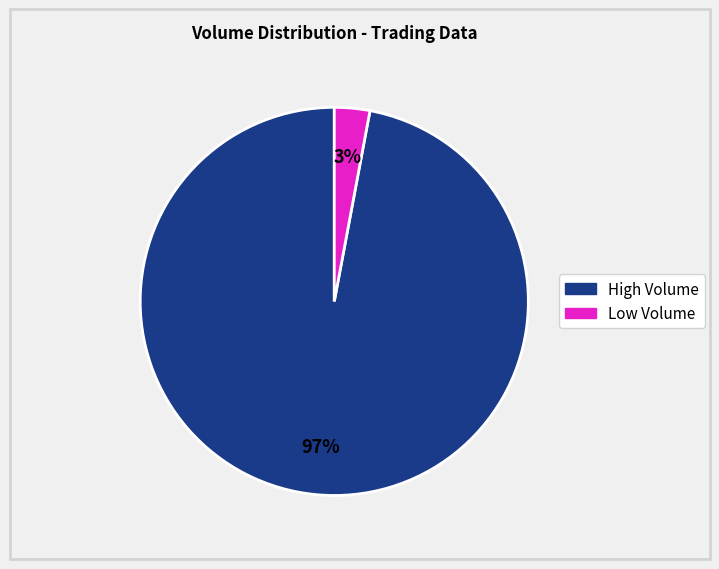

Is there any slice that represents more than half of the pie?

Yes